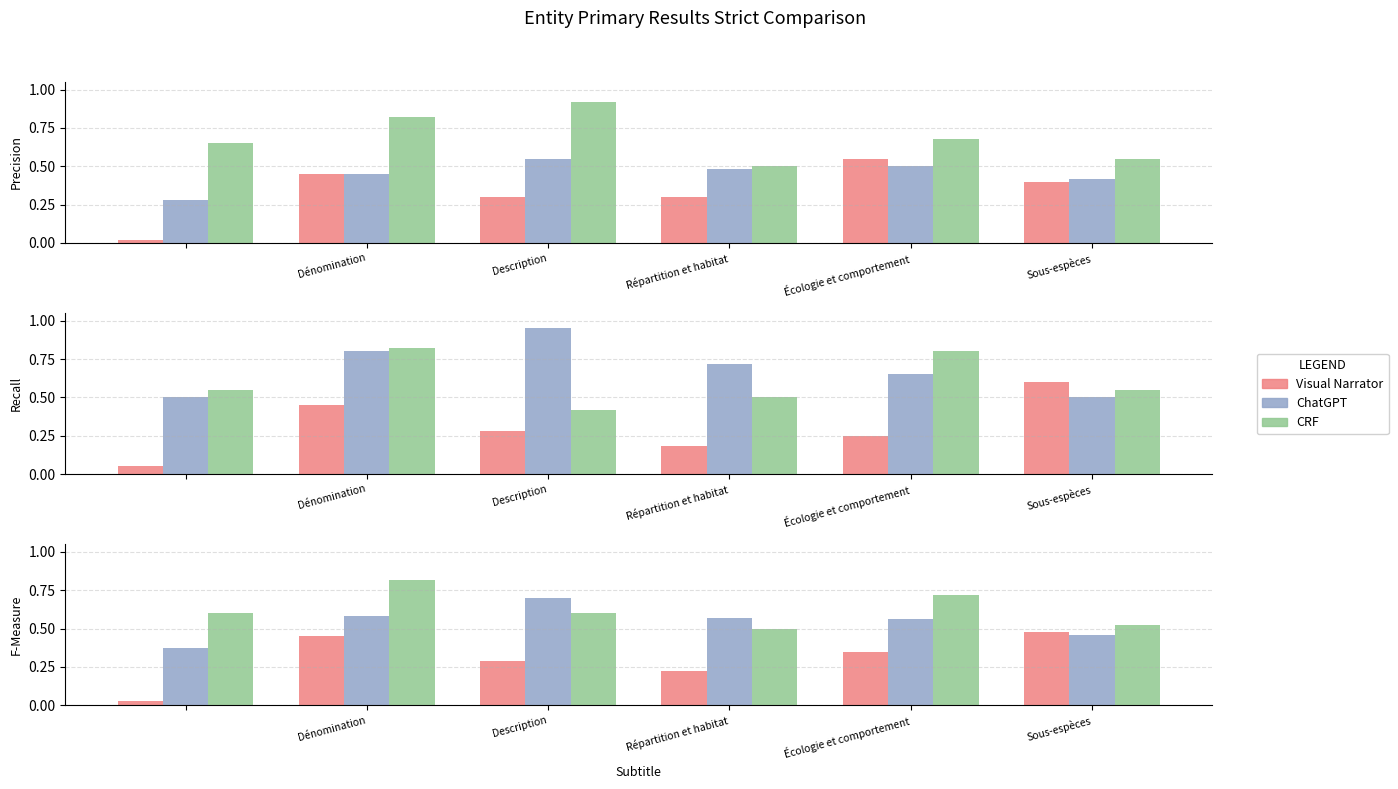

What is the difference between the CRF values at Écologie et comportement and Répartition et habitat?

0.2